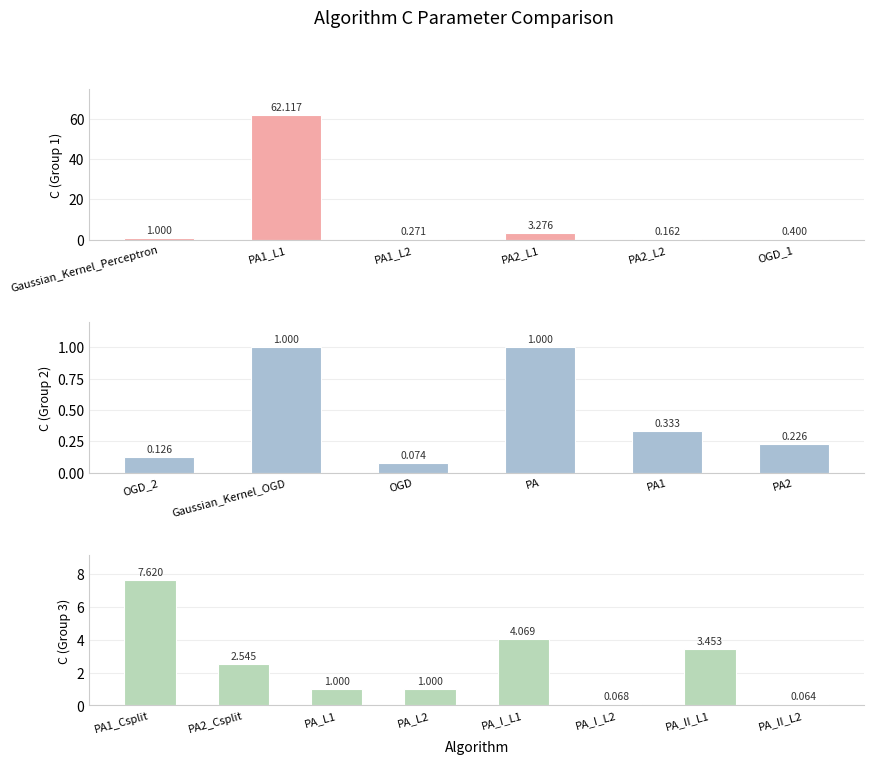

What is the greatest value displayed?

62.1